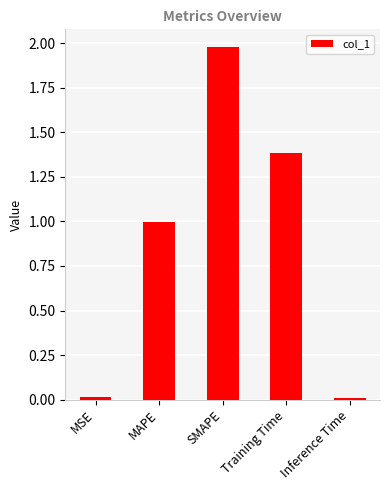

The chart shows a value of 0.0 at Inference Time. True or false?

True